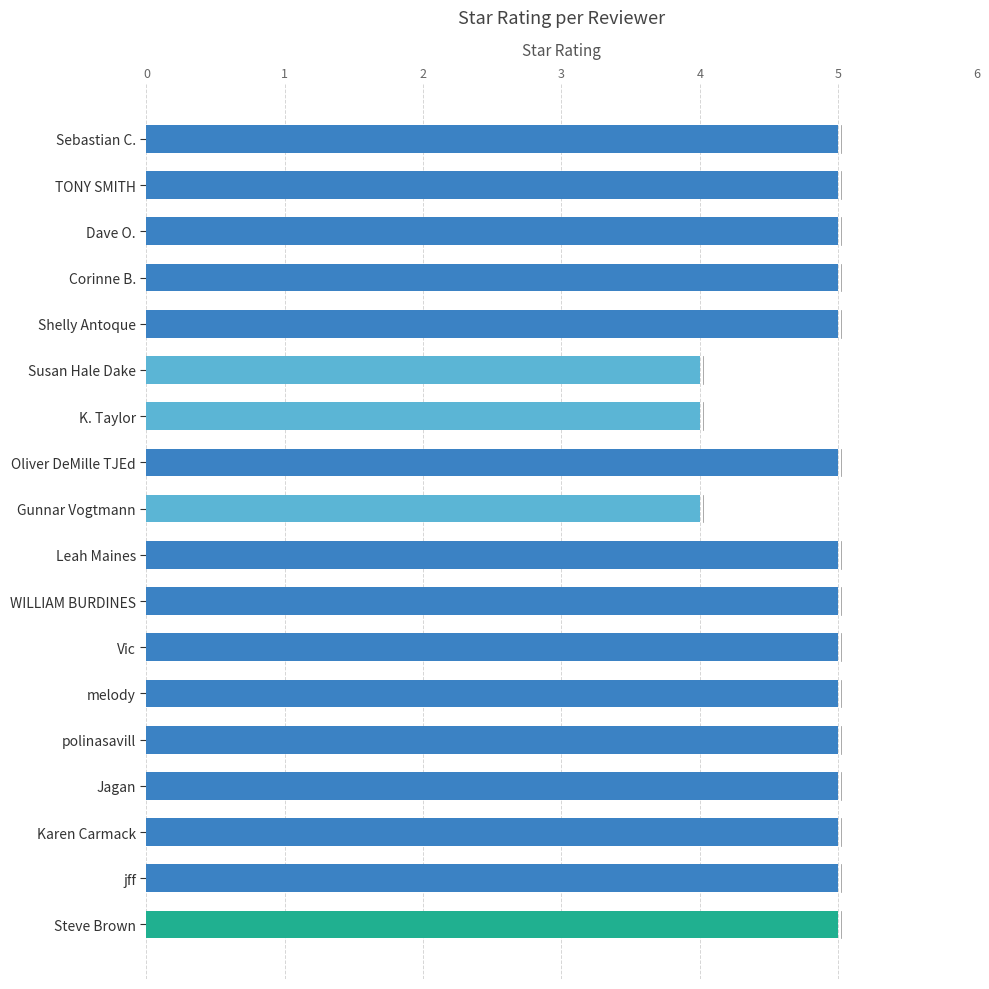

What is the change in value from K. Taylor to Vic?

+1